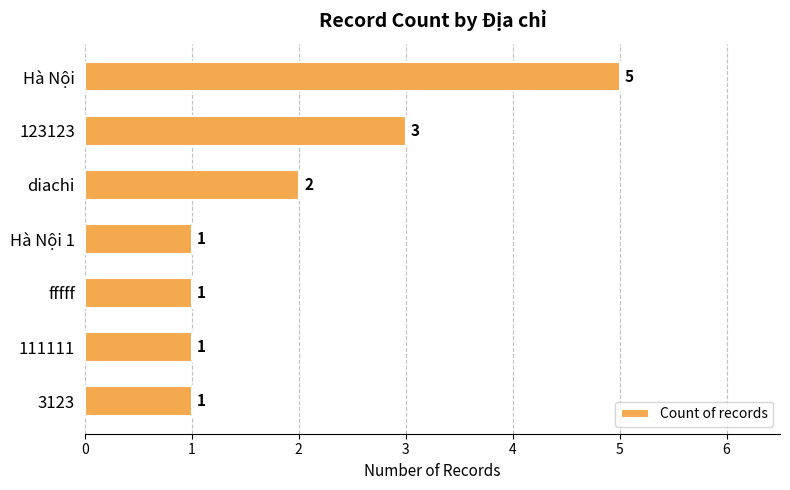

Where is the data nearest to the value 3?

123123